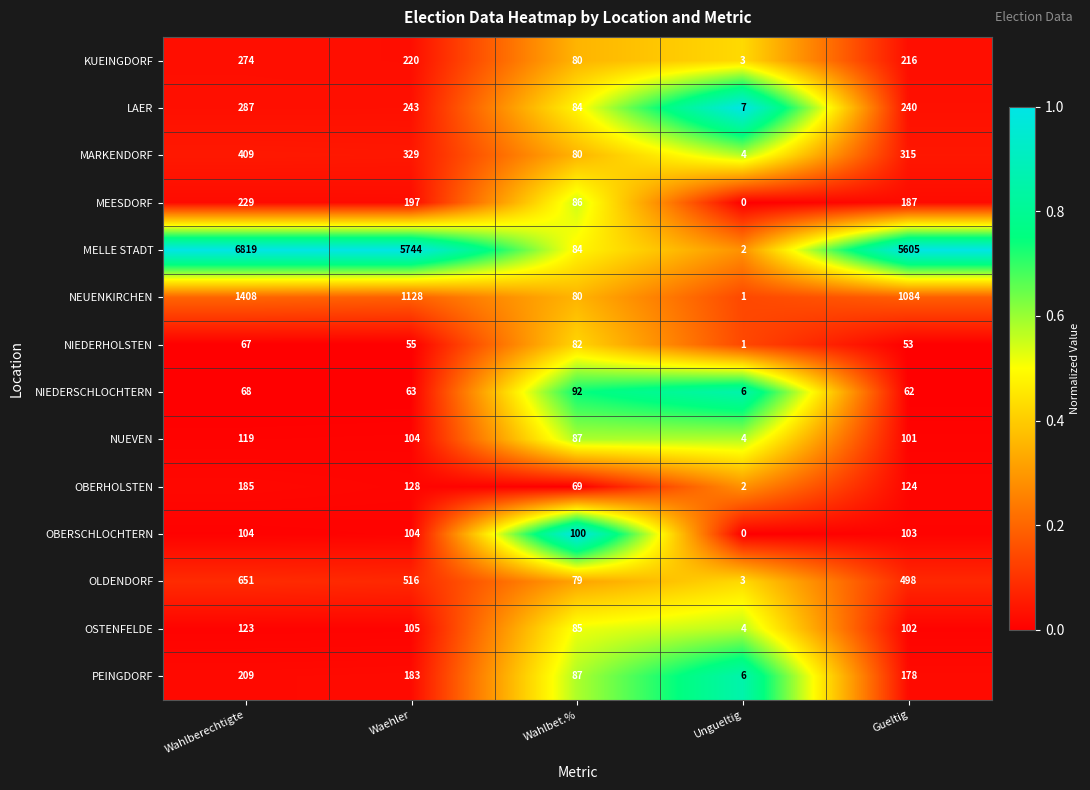

At which label does LAER first exceed 240?

Wahlberechtigte